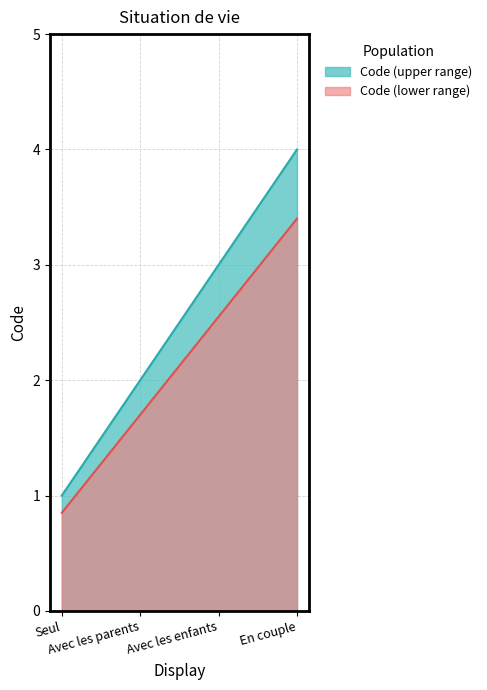

What is the value of the 1st point from the left?

1